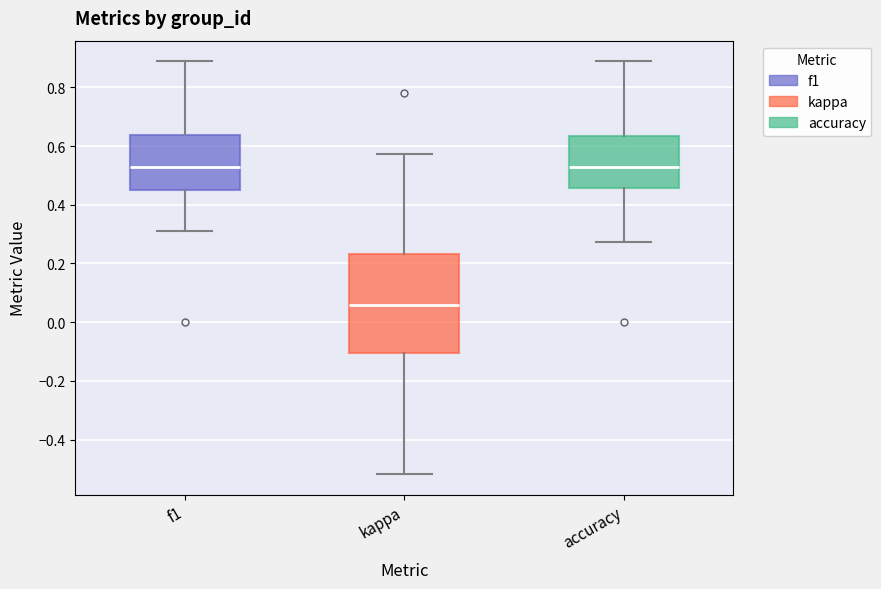

Reading left to right, read every box against the y-axis: the position of its median line, the range the box covers, and the ends of its whiskers. The values are not printed on the chart, so give them approximately, as read against the axis.

f1: median 0.54, box 0.44 to 0.64, whiskers 0.32 to 0.88
kappa: median 0.06, box -0.10 to 0.24, whiskers -0.52 to 0.58
accuracy: median 0.52, box 0.46 to 0.64, whiskers 0.28 to 0.88